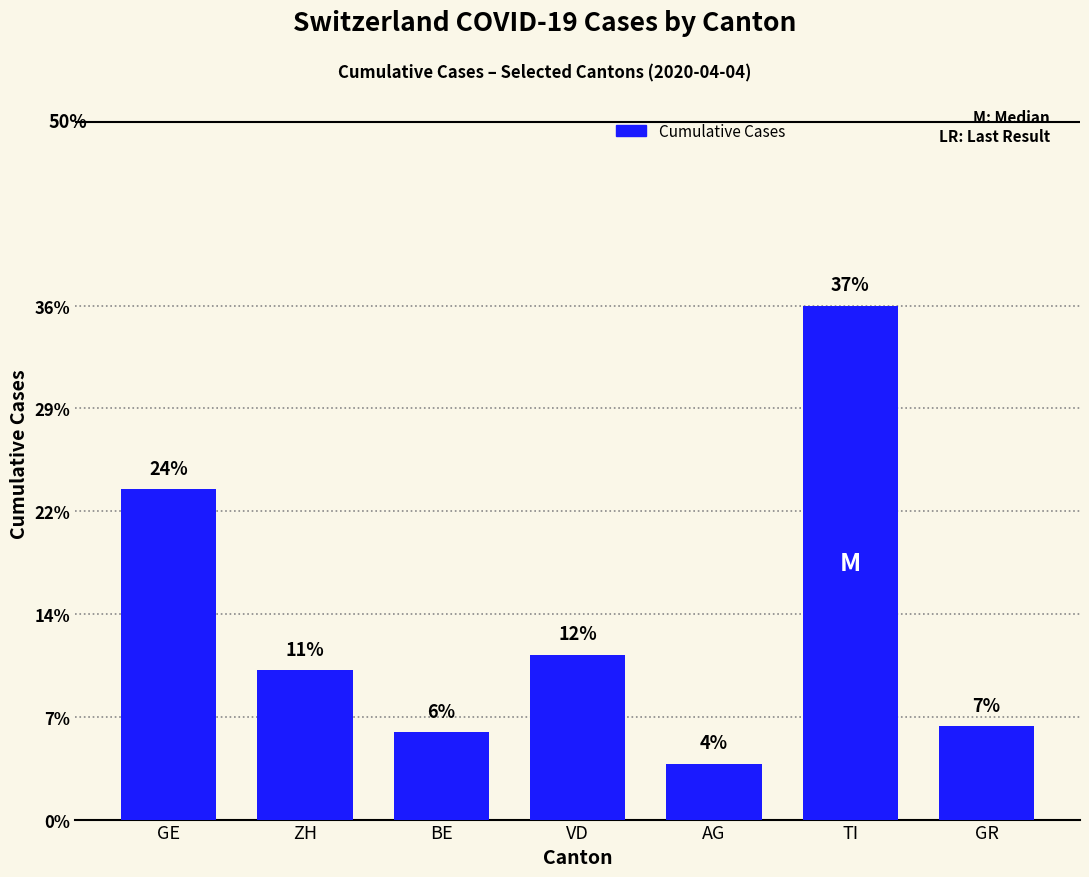

List the labels in order of value, smallest first.

AG, BE, GR, ZH, VD, GE, TI